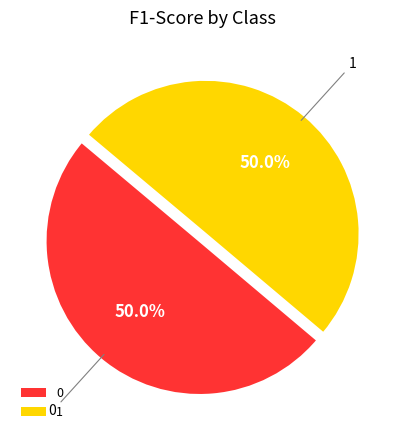

Do 1 and 0 together represent more than half of the pie?

Yes